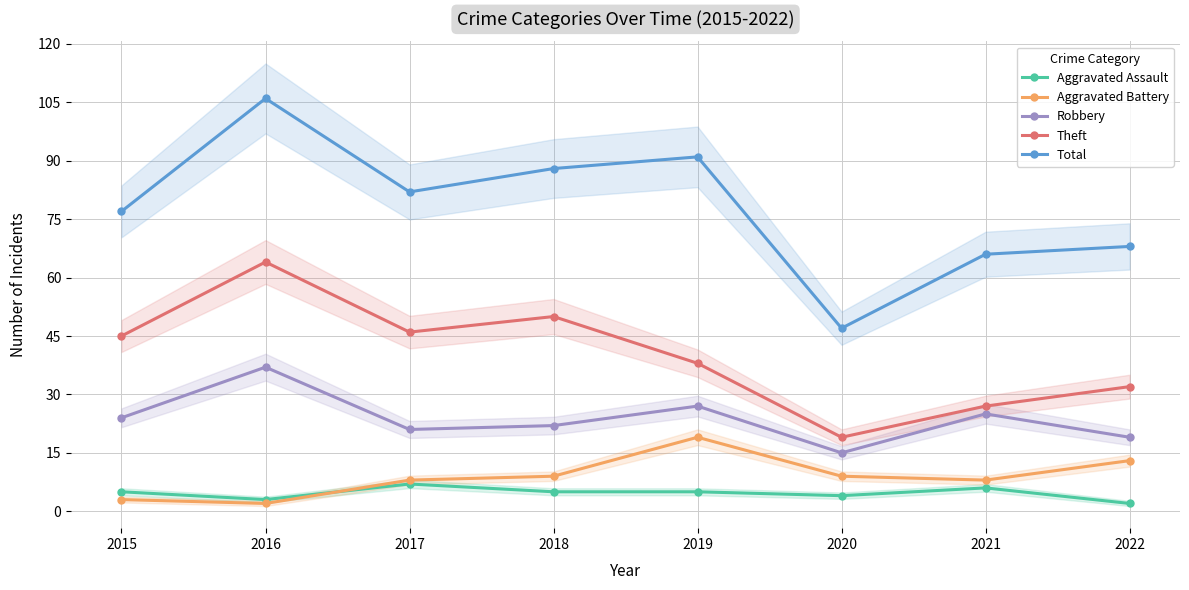

Which has a higher value, 2019 or 2020?

2019